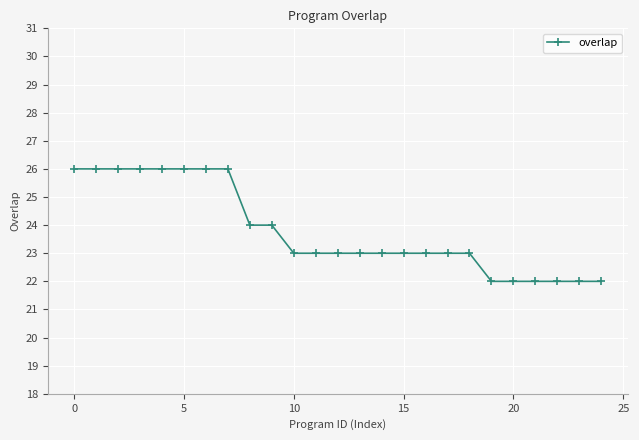

Reading left to right, extract all data points from this chart.

26	26	26	26	26	26	26	26	24	24	23	23	23	23	23	23	23	23	23	22	22	22	22	22	22